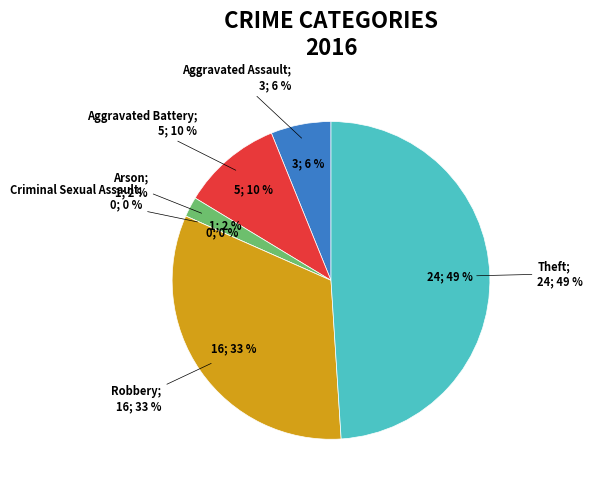

What is the change in value from Aggravated Assault to Robbery?

+13